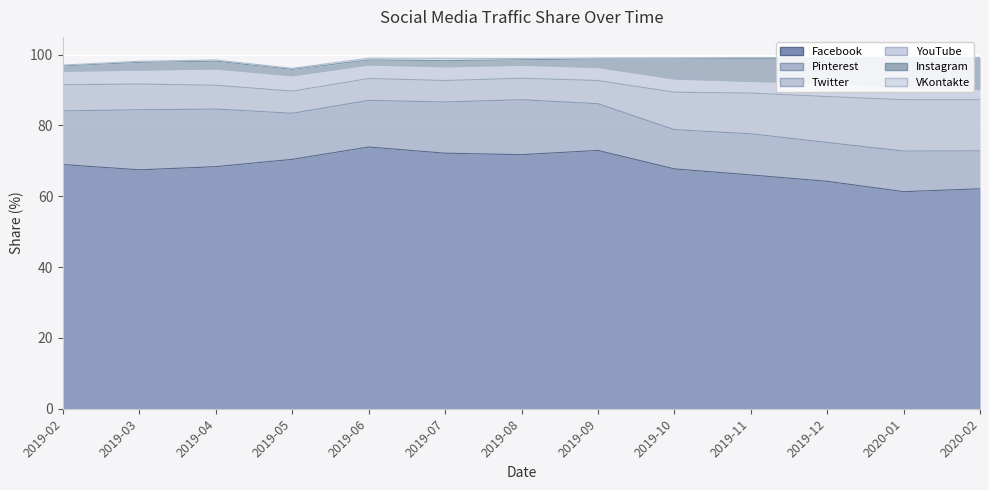

Where does the YouTube series first go above 3?

2019-02